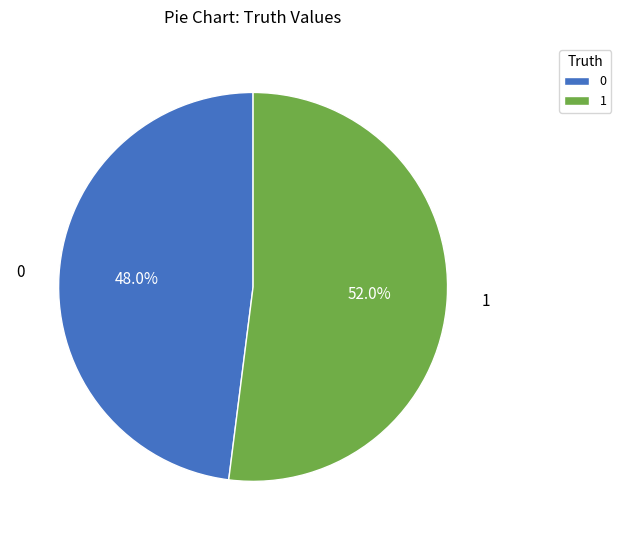

Approximately how many times larger is the value at 0 compared to 1?

0.9